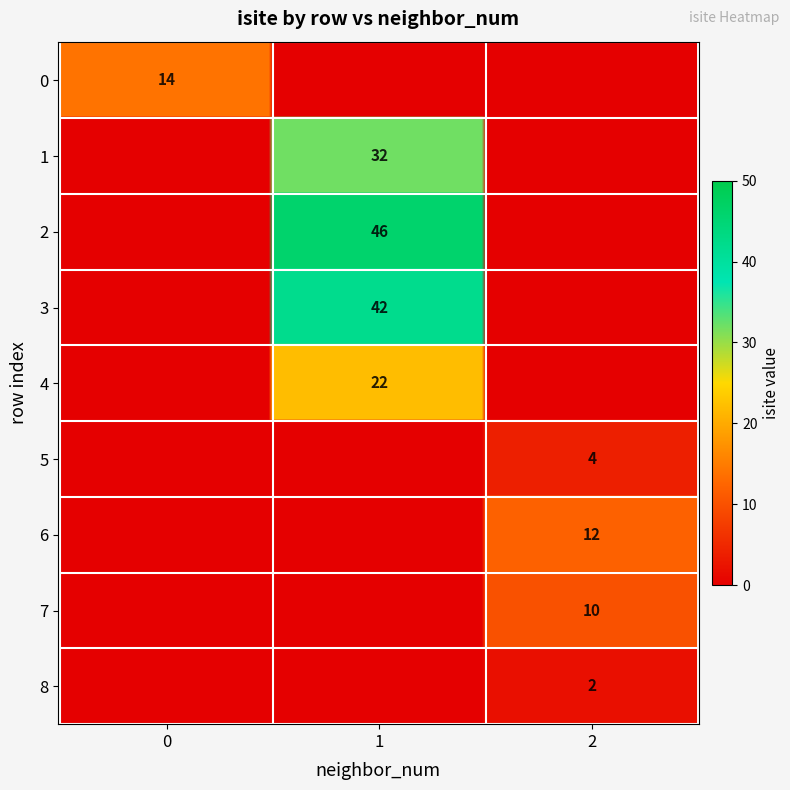

Which series has the largest range (max minus min)?

r2